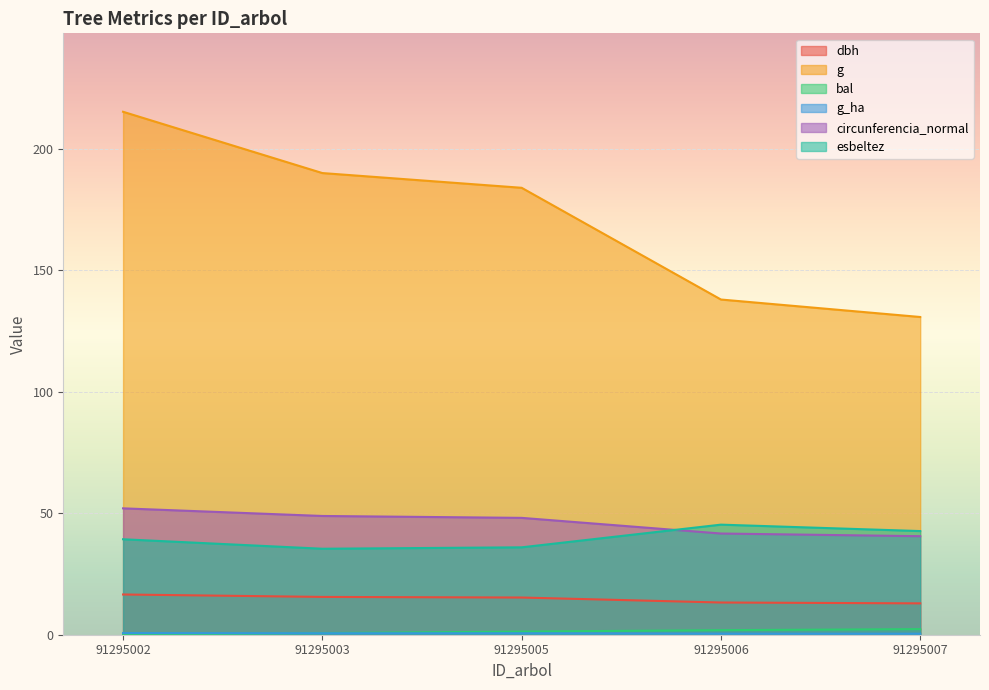

At which label does esbeltez reach its peak?

91295006